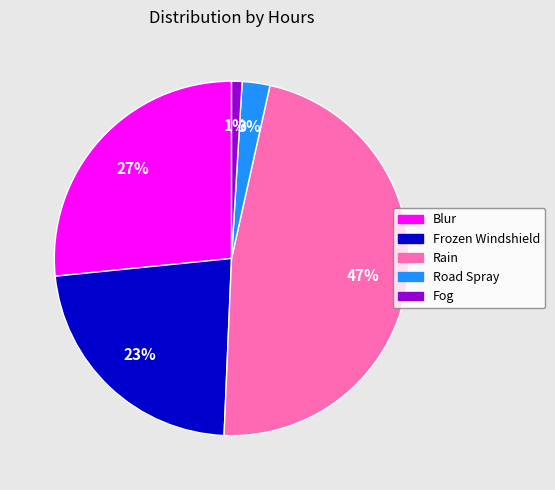

True or false: Road Spray accounts for 9% of the total.

False